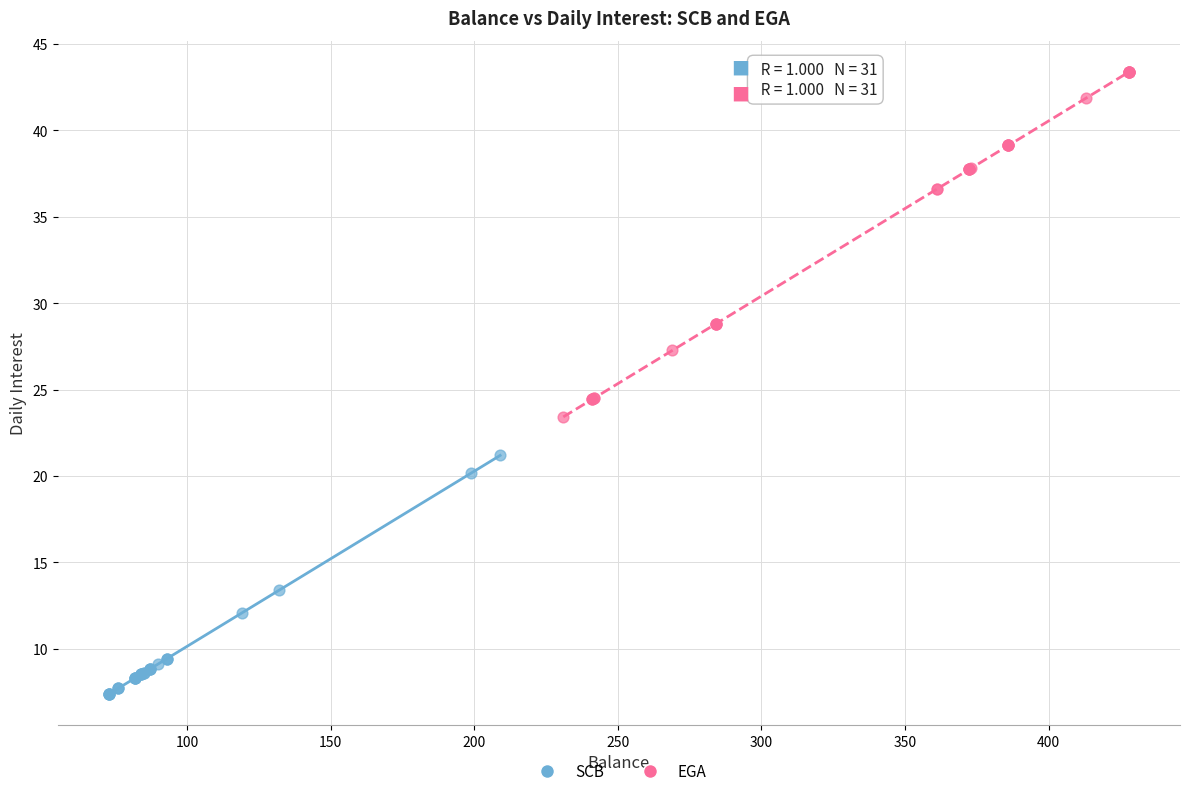

What are all the series names shown in the legend?

SCB, EGA